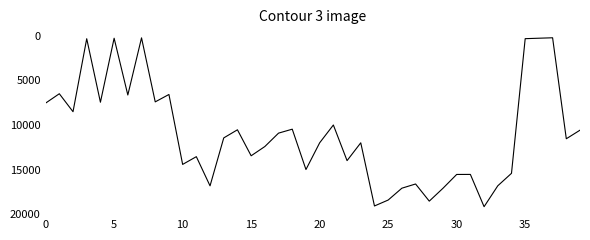

What is the difference between the maximum and minimum values?

18964